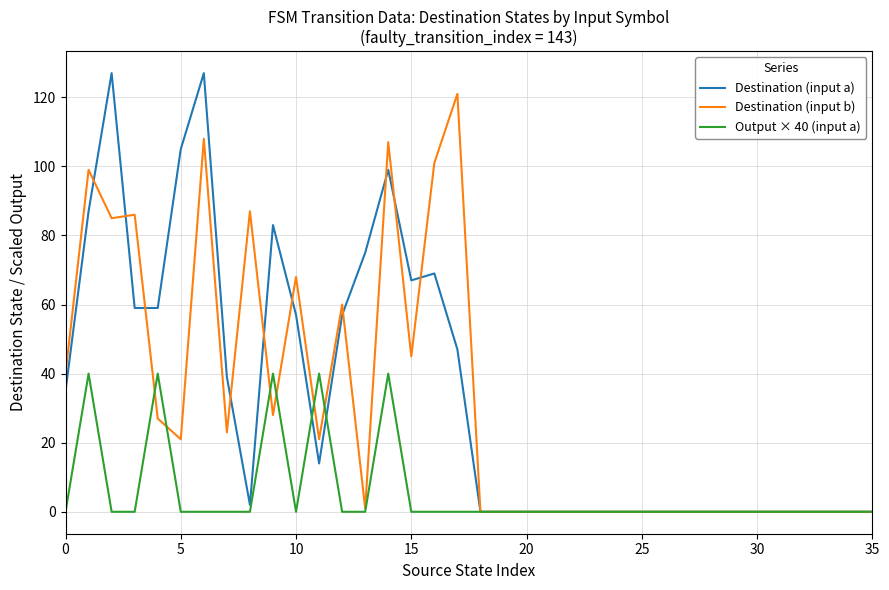

Which series has the largest range (max minus min)?

Destination (input a)